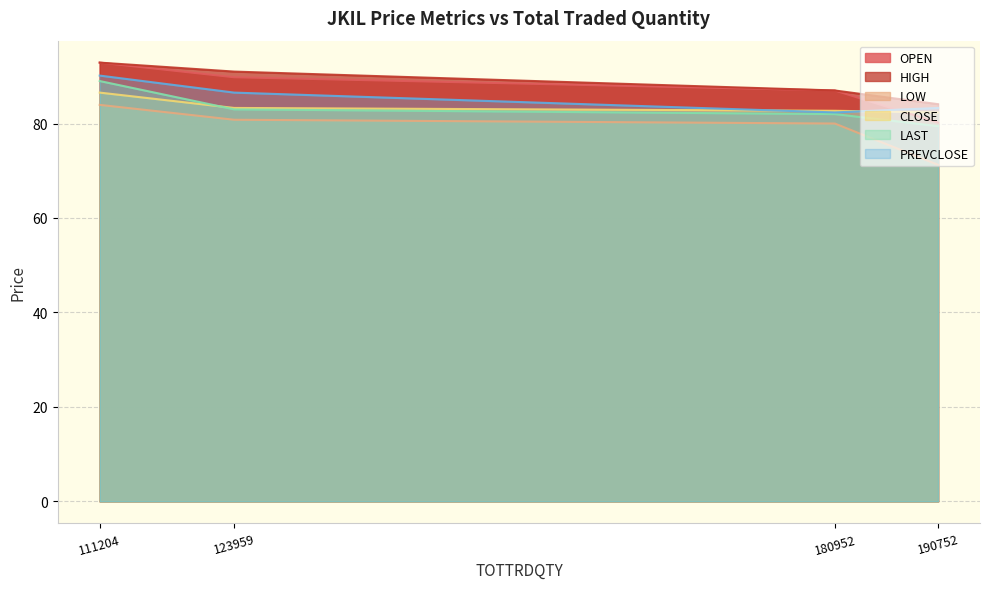

Between 190752 and 111204, which is larger?

111204